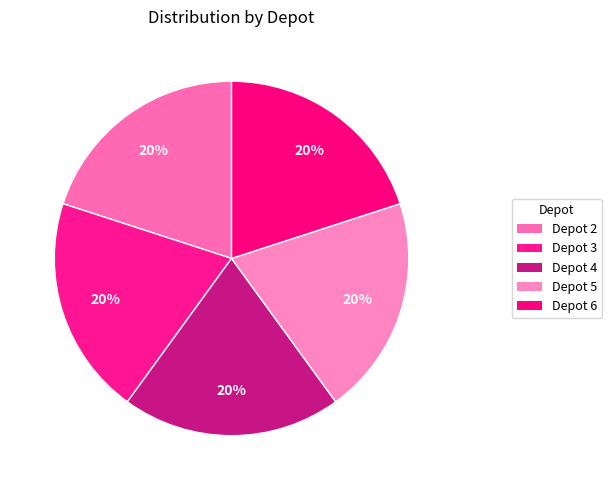

Is it true that Depot 2 is 1% of the pie?

False